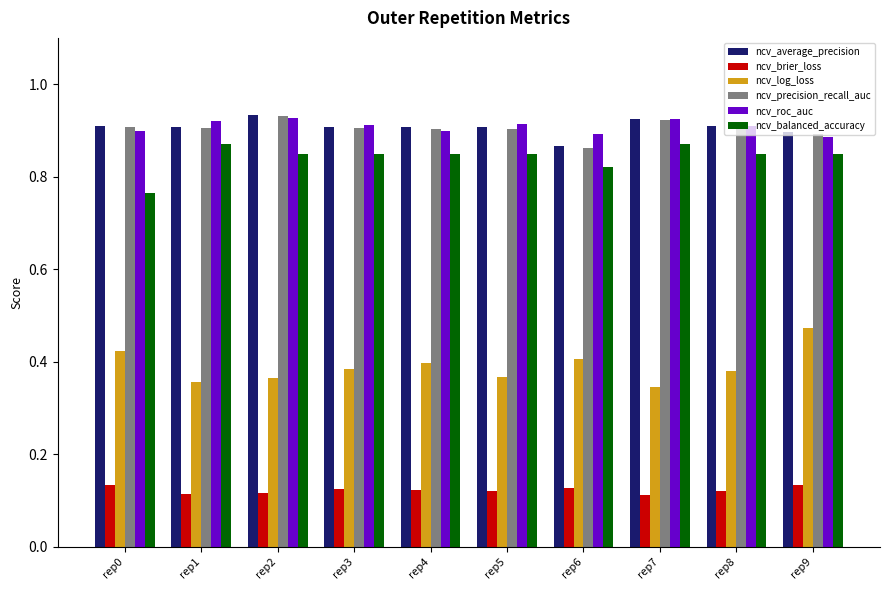

Is the value of ncv_brier_loss at rep2 greater than the value of ncv_average_precision at rep4?

No